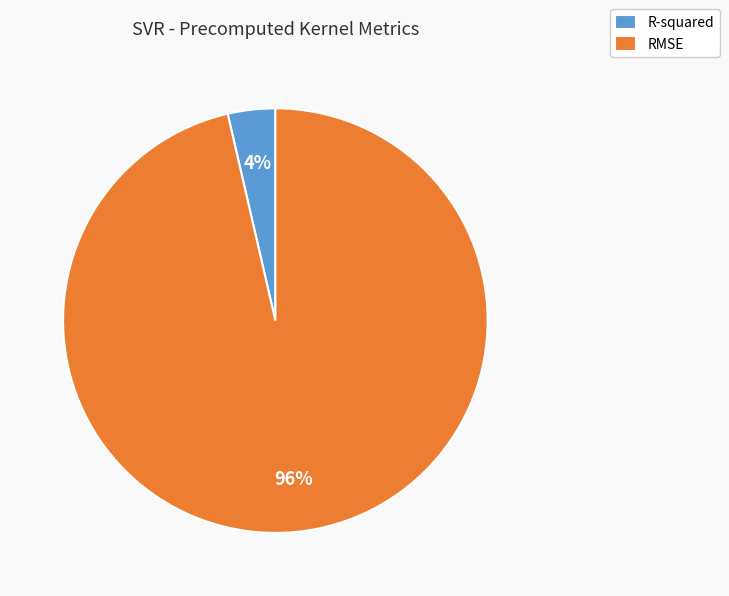

To the nearest percent, what is the average slice percentage?

50%